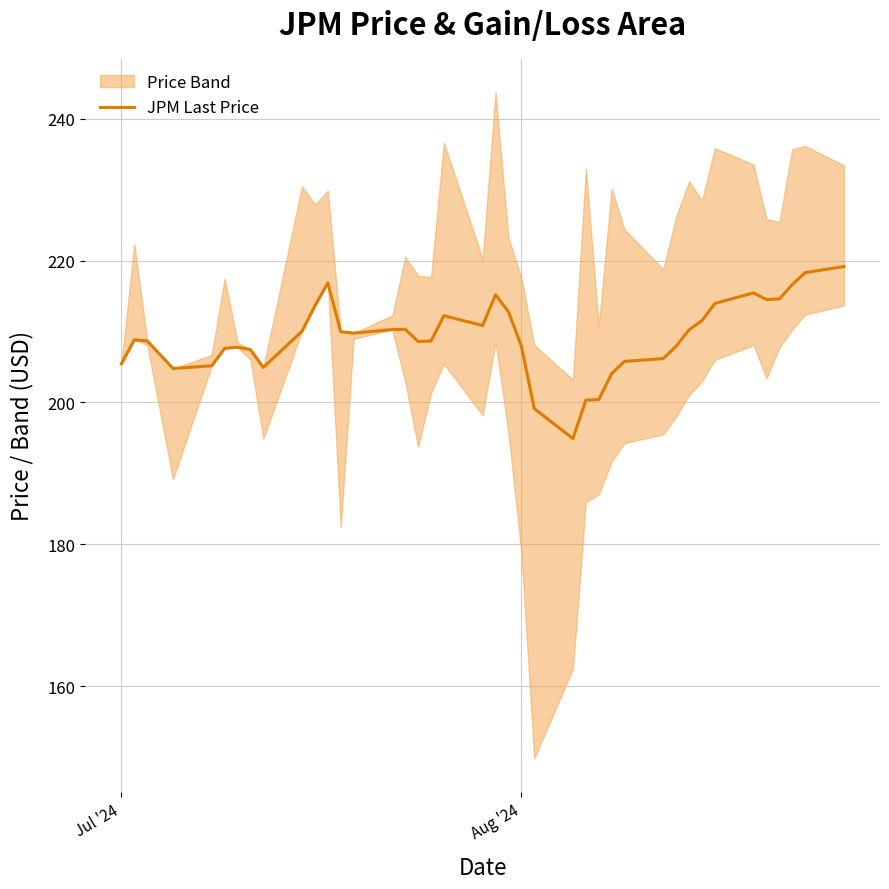

What is the highest value of the JPM Last Price series?

219.2